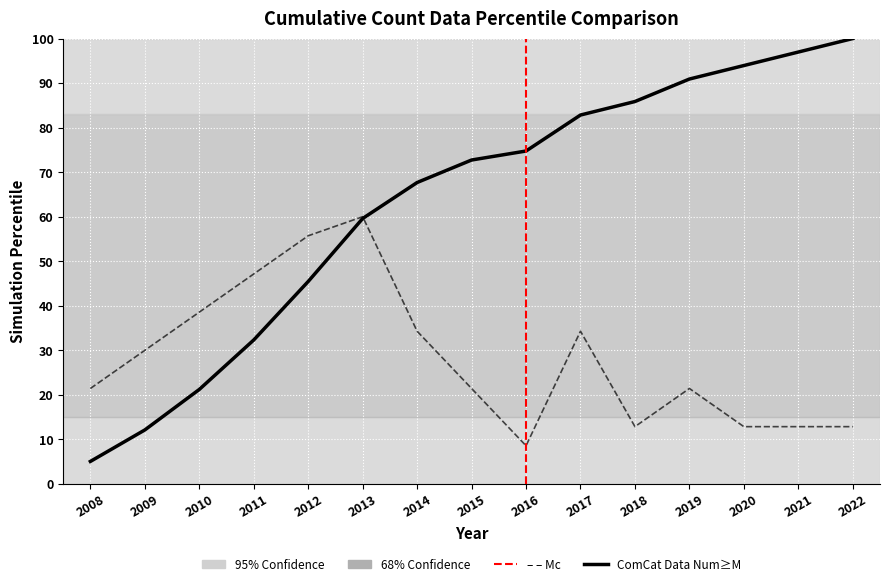

Which label corresponds to the largest value in the chart?

2022